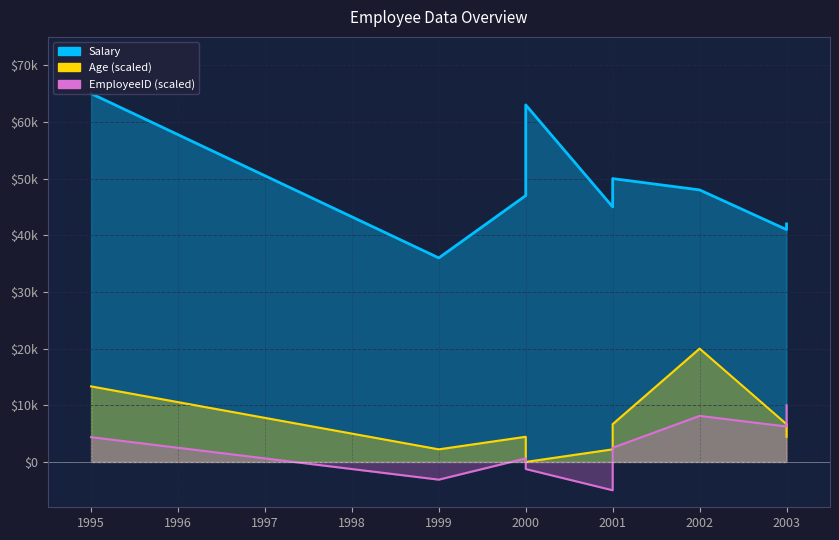

Does the chart display data point markers on the line(s)?

No